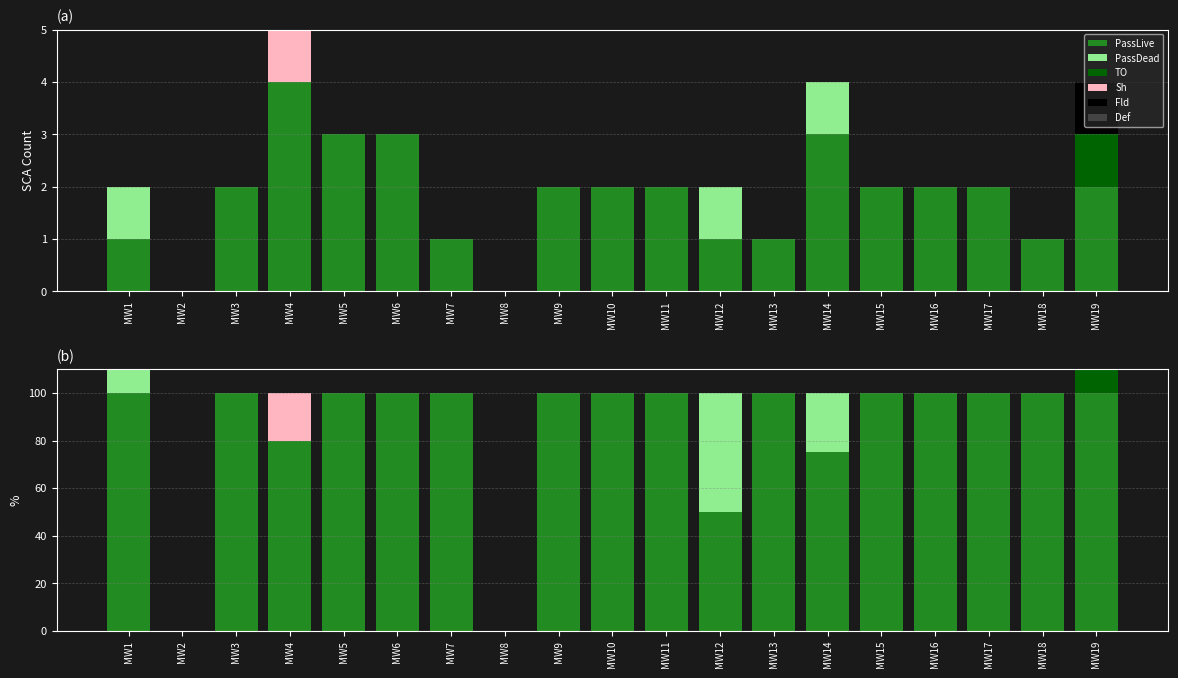

At how many categories does at least one series exceed 39?

17